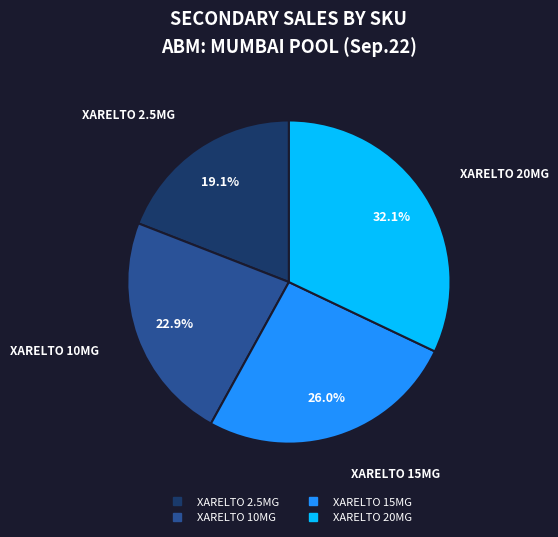

How many segments does this pie chart have?

4